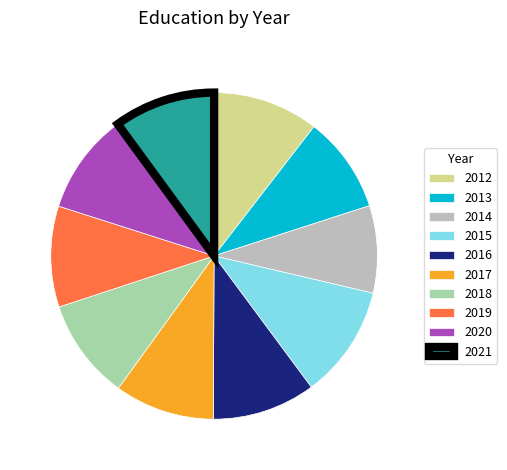

Is 2015 the majority of the pie?

No